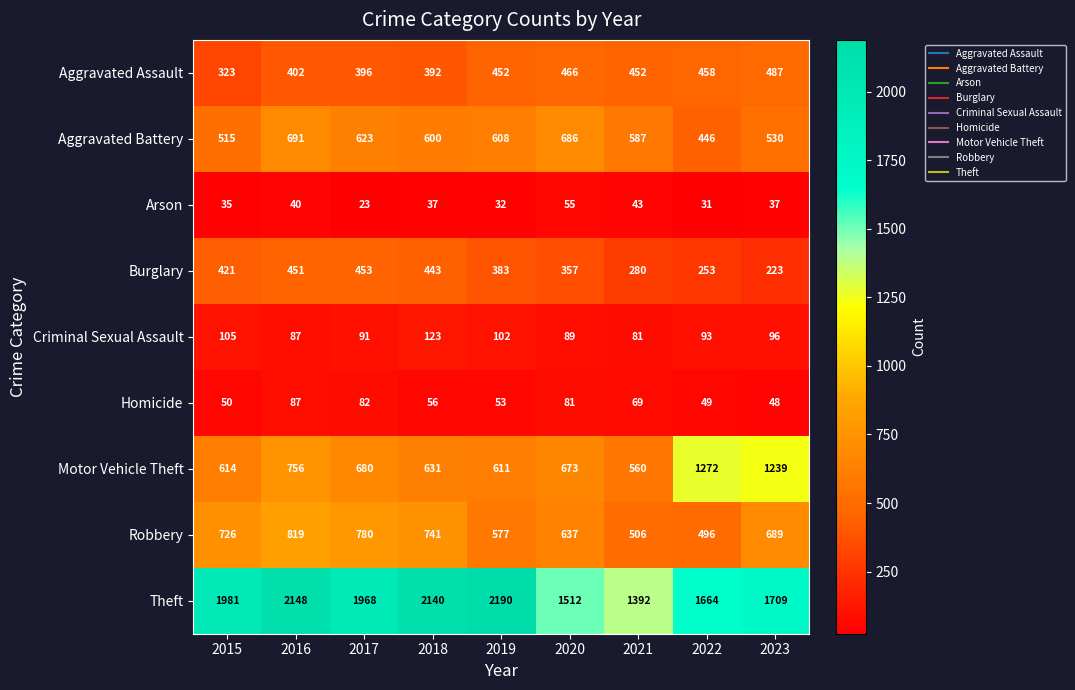

What value does the Motor Vehicle Theft series have at 2023, to the nearest 50?

1250